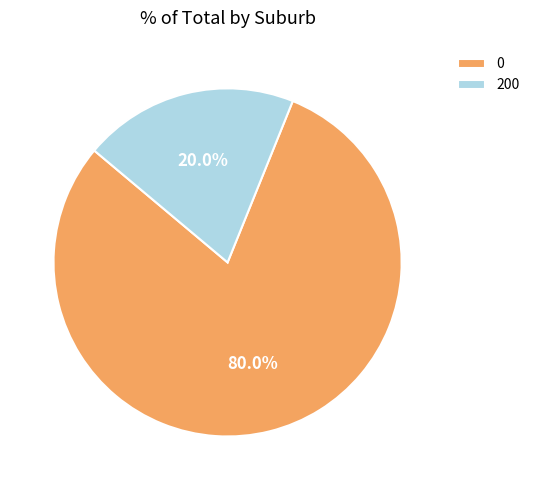

To the nearest percent, what is the difference between the largest and smallest slice percentages?

60%